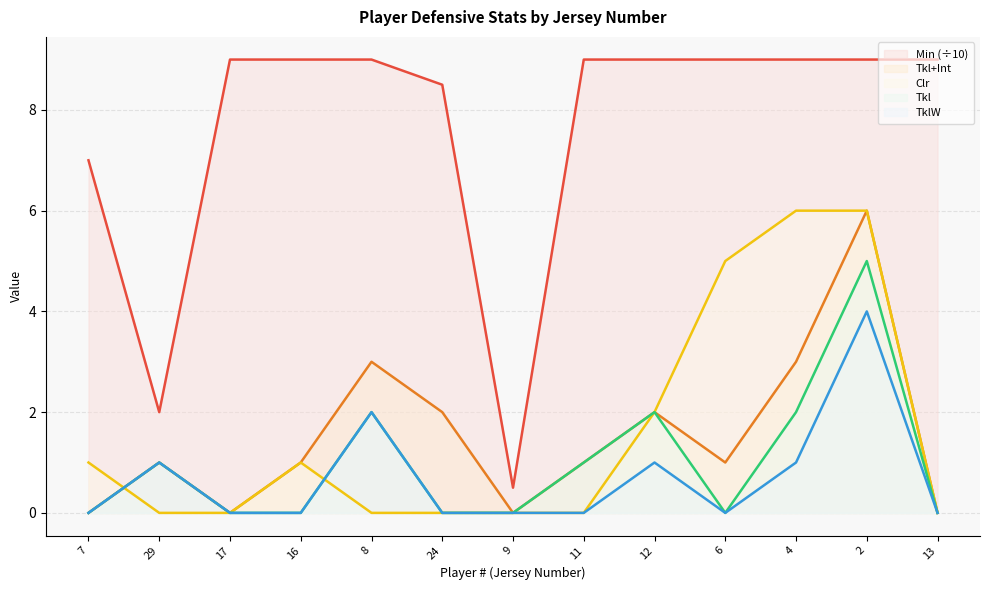

What is the average value of the Clr series?

1.6